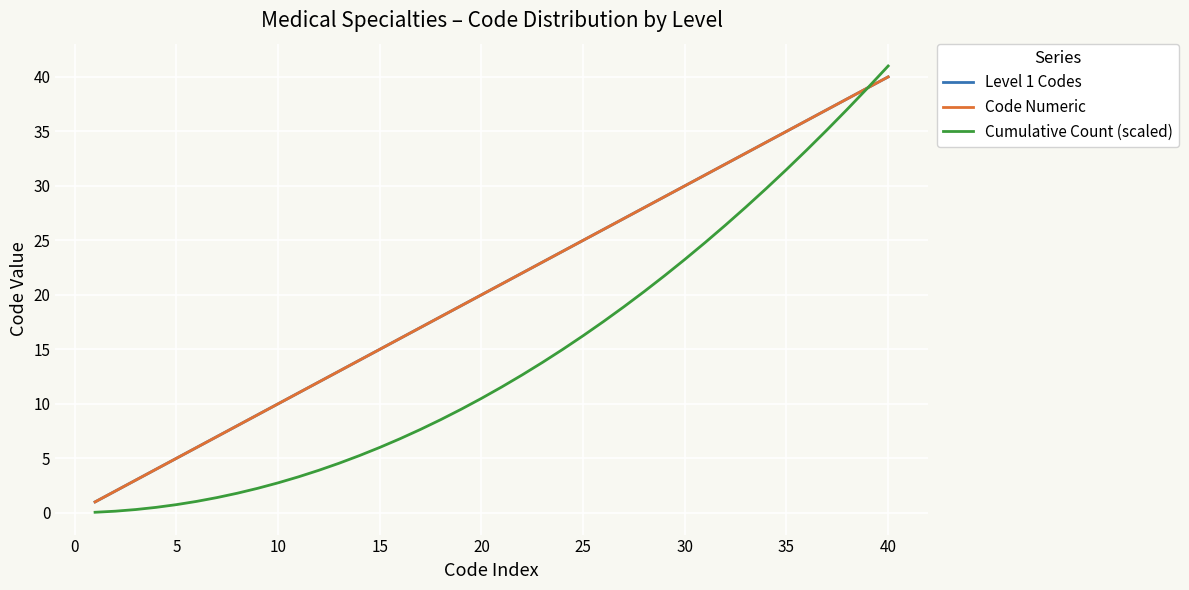

Is this an area chart (filled region under the line)?

No